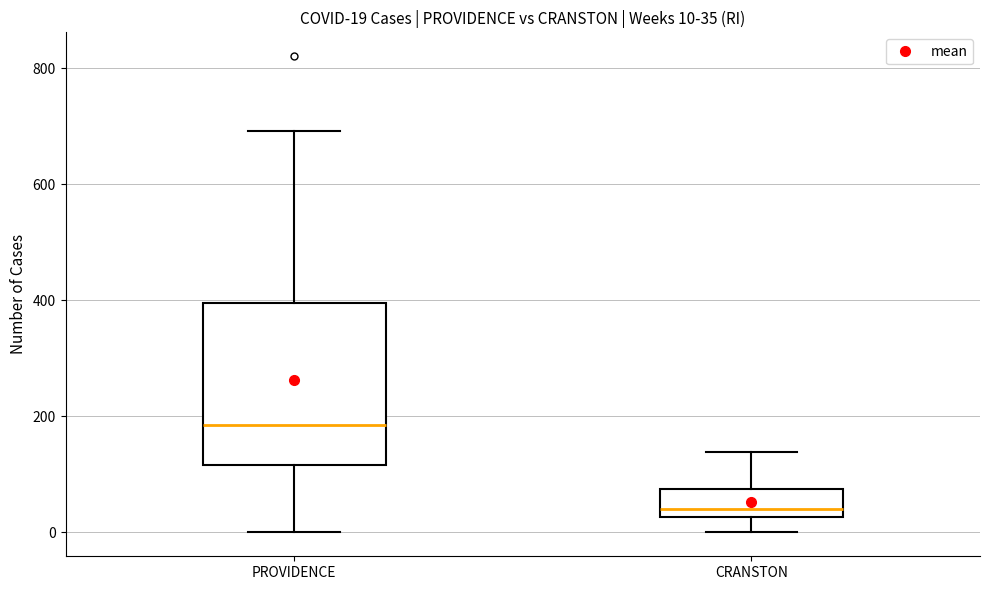

Which box is the tallest, from its lower edge to its upper edge?

PROVIDENCE